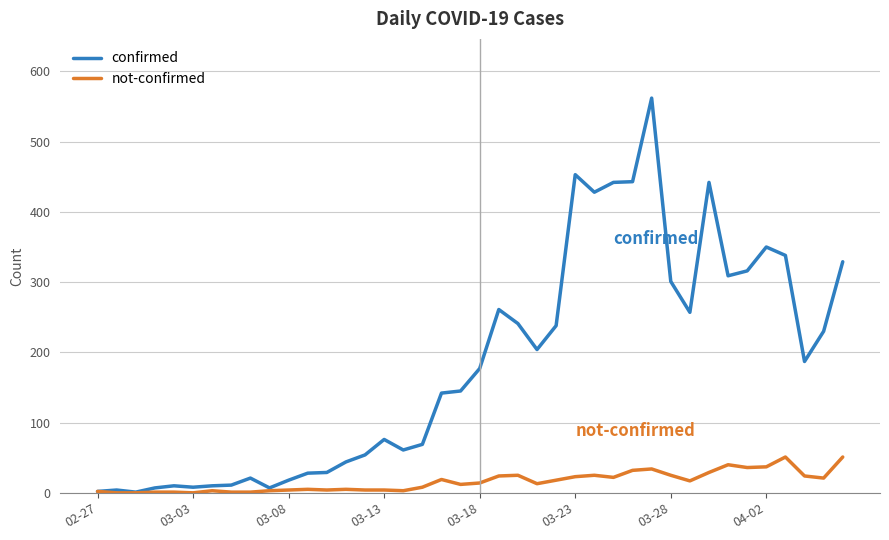

Which series has the largest total across all categories?

confirmed